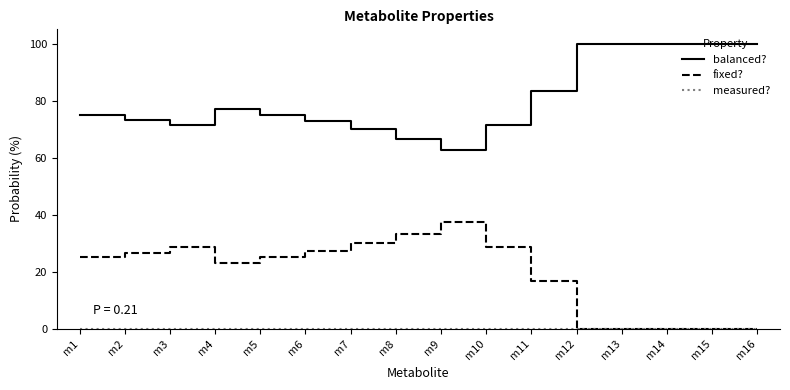

Does the chart display data point markers on the line(s)?

No